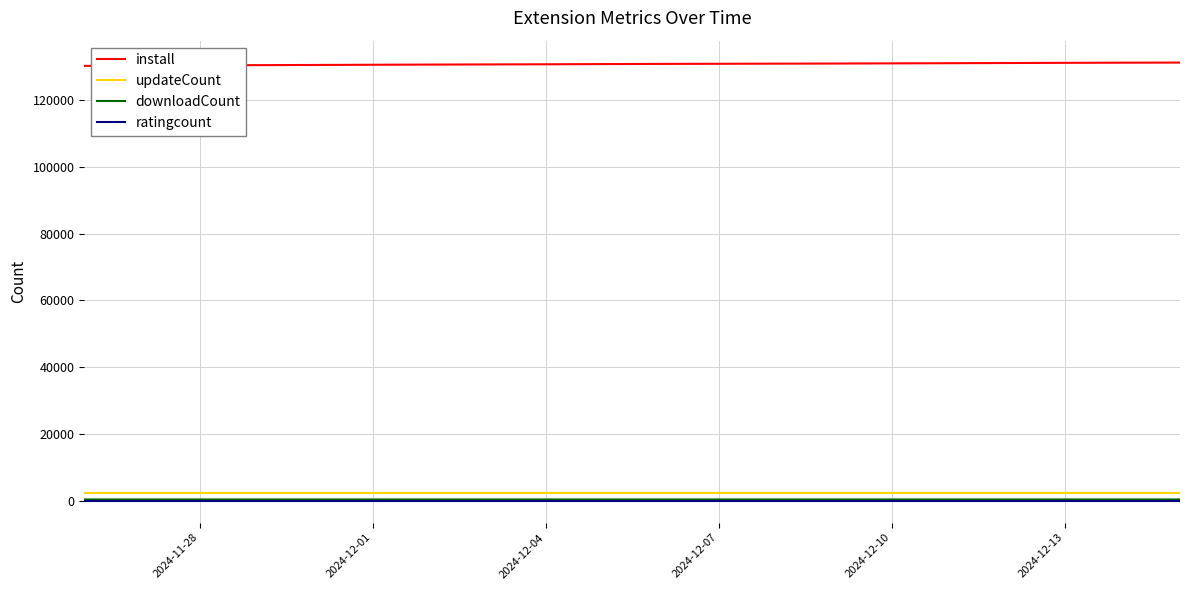

Which series has the largest total across all categories?

install